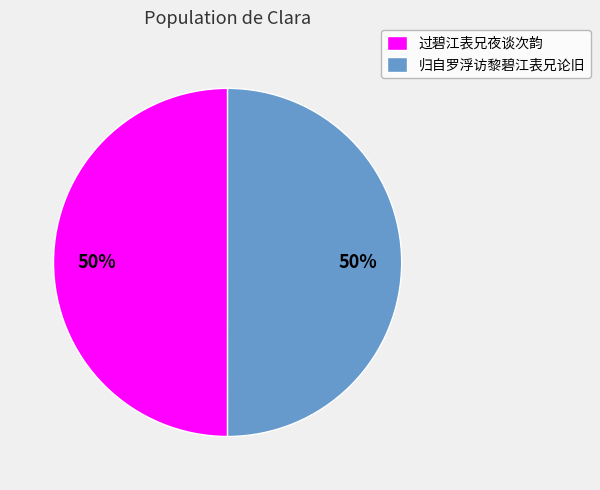

To the nearest percent, what is the average slice percentage?

50%